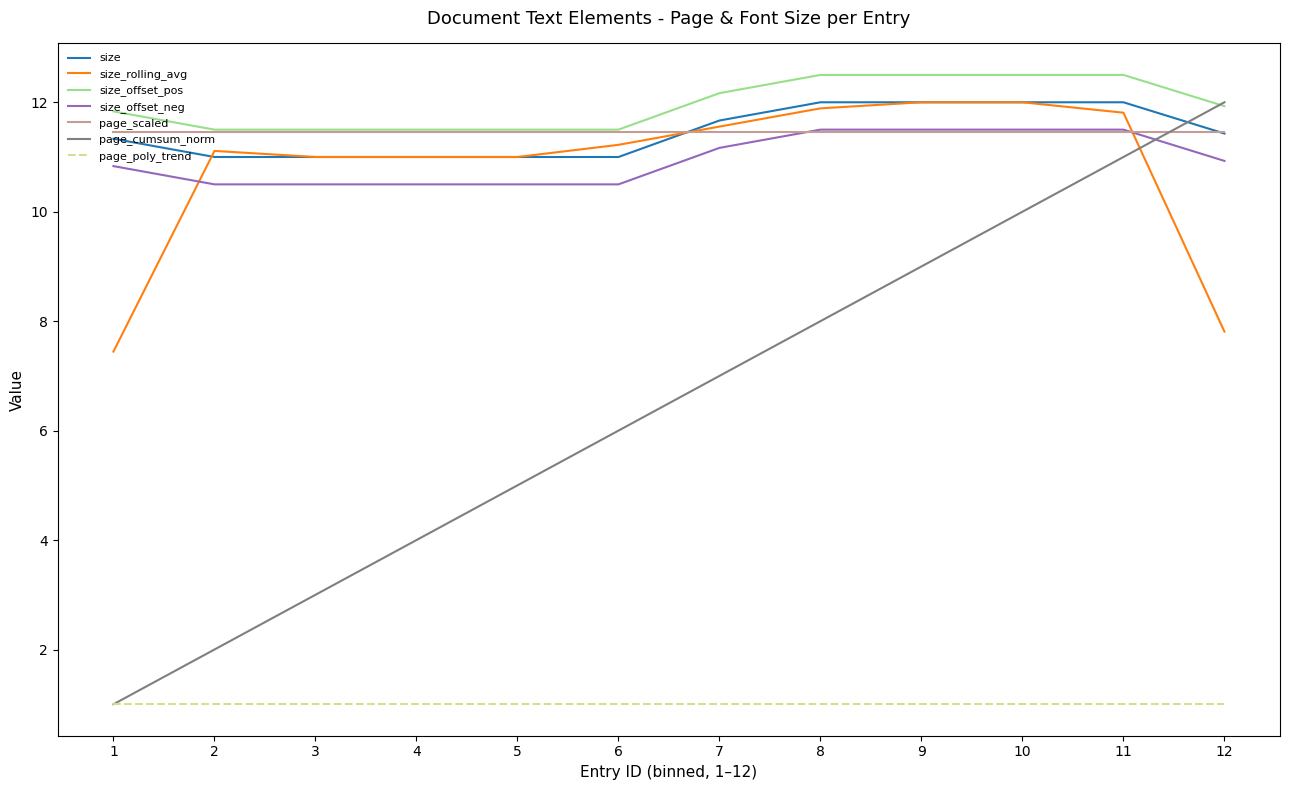

The size_offset_neg series shows 10.5 at 5. True or false?

True